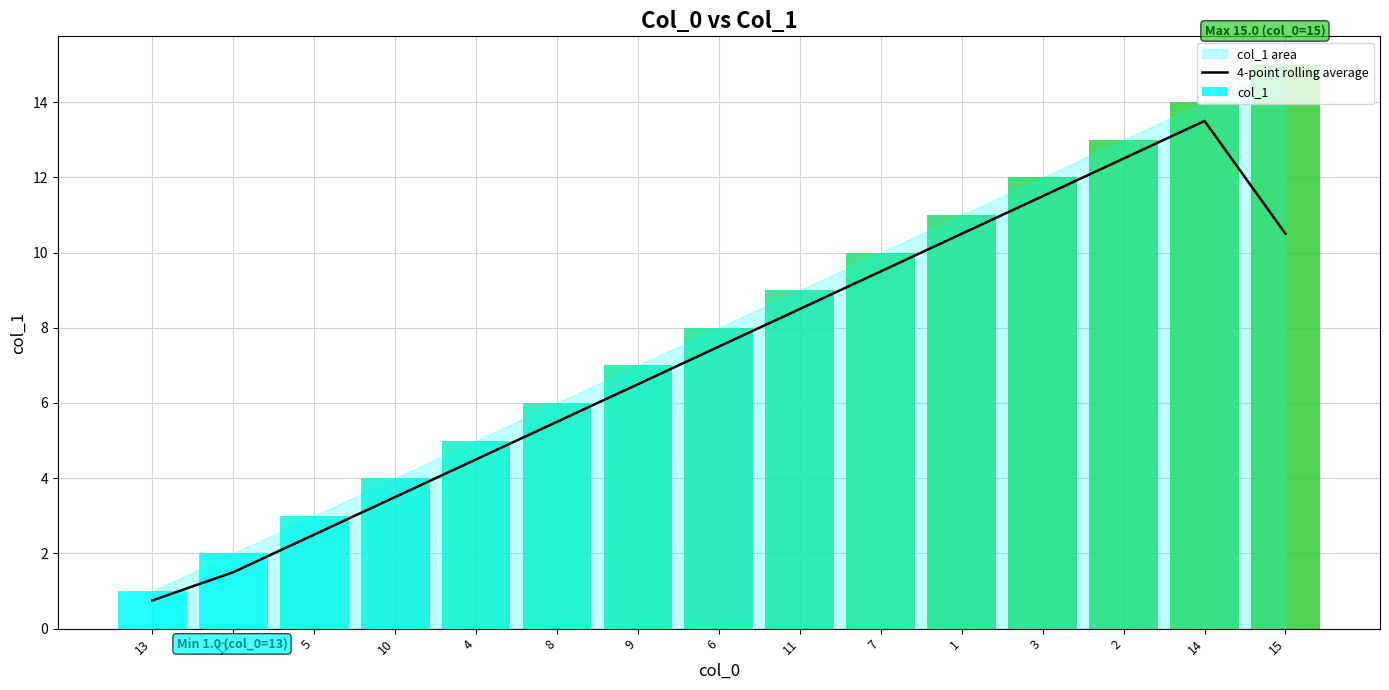

The value at 5 is 4.0. True or false?

False